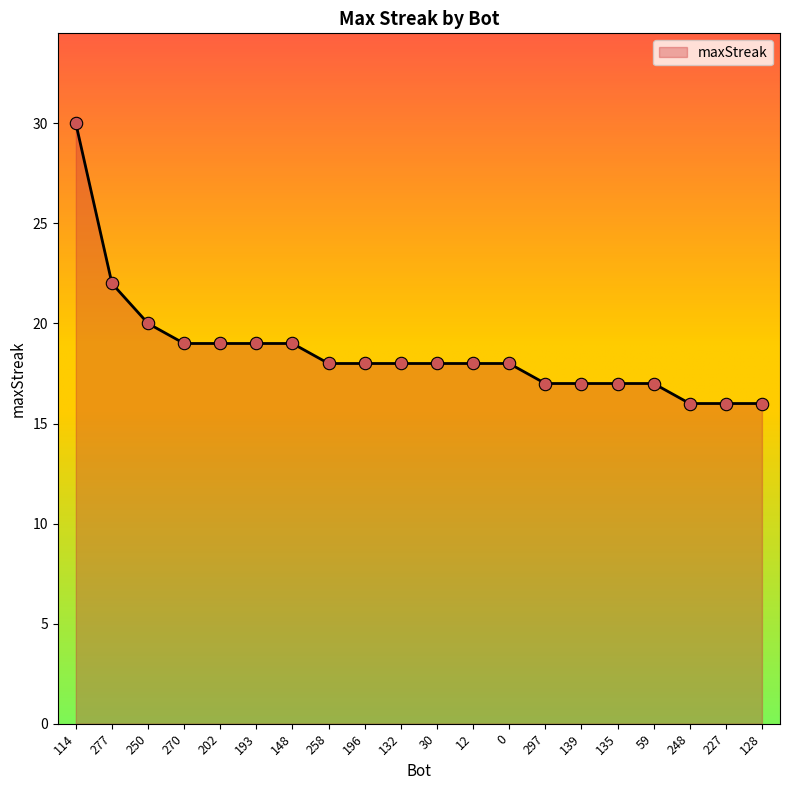

What is the ratio of the value at 202 to the value at 12?

1.1